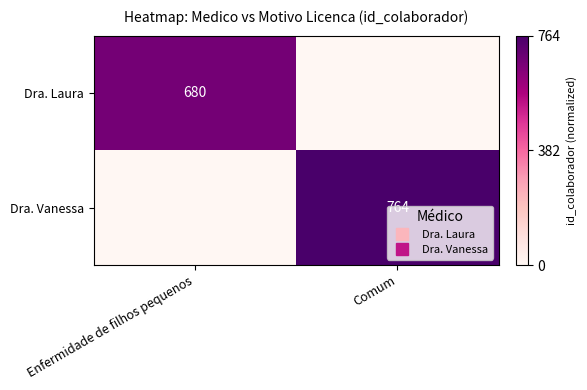

At which label is Dra. Vanessa closest to 0?

Enfermidade de filhos pequenos